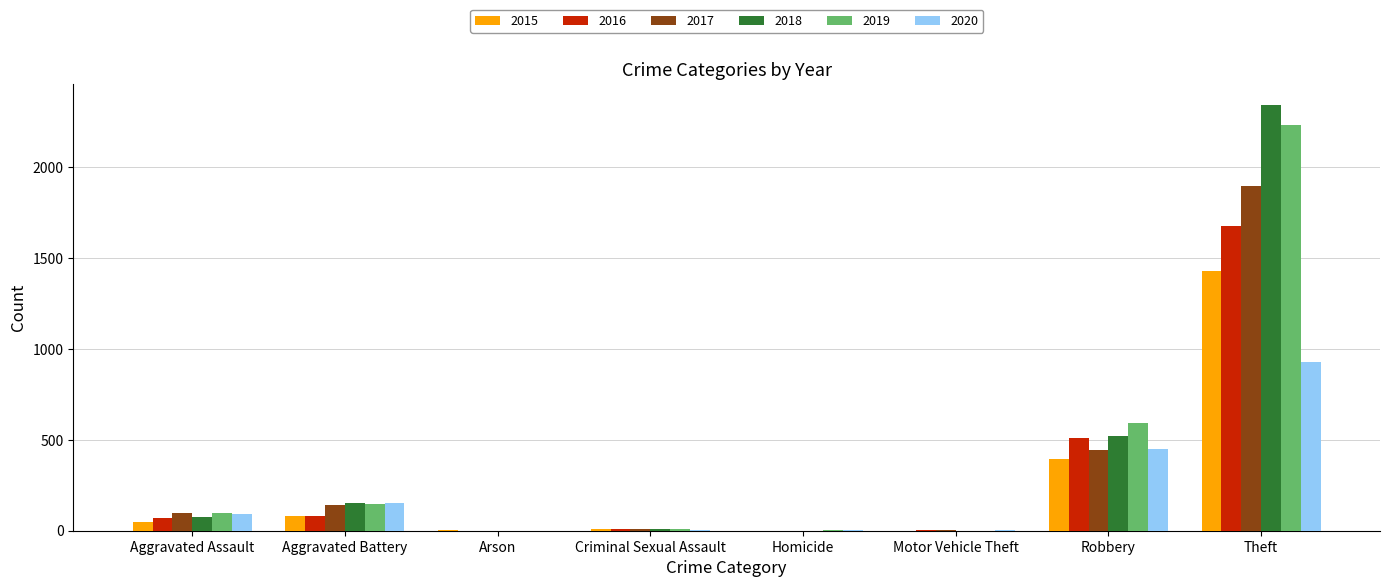

What is the total value across all series at Robbery?

2911